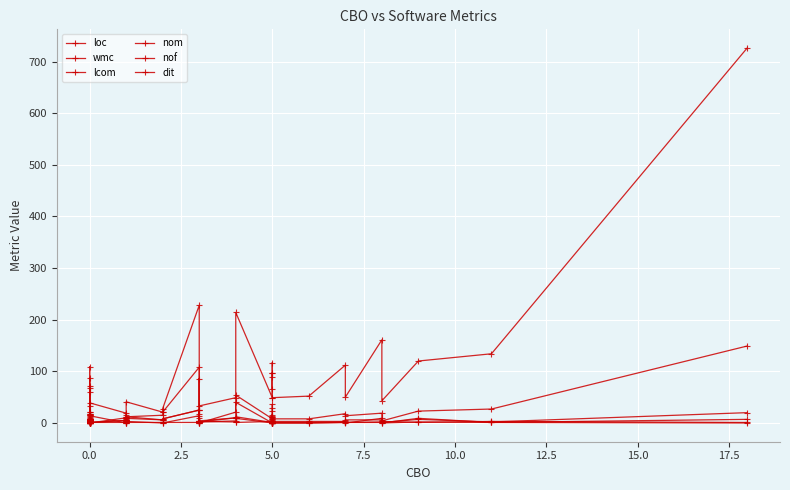

True or false: loc has more than 1 interior local peaks.

True